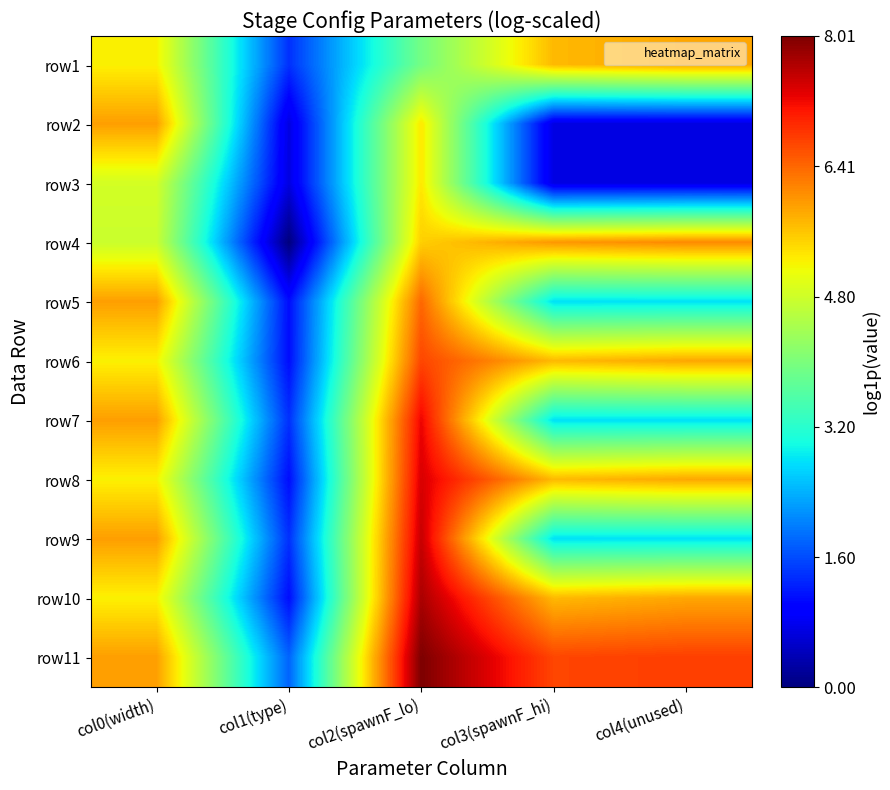

Reading left to right, what are all the values shown in this chart?

row1: col0(width)=5.2	col1(type)=1.4	col2(spawnF_lo)=3.9	col3(spawnF_hi)=5.7	col4(unused)=5.9
row2: col0(width)=5.9	col1(type)=0.7	col2(spawnF_lo)=5.3	col3(spawnF_hi)=0.7	col4(unused)=0.7
row3: col0(width)=4.9	col1(type)=0.7	col2(spawnF_lo)=5.3	col3(spawnF_hi)=0.7	col4(unused)=0.7
row4: col0(width)=4.8	col1(type)=0.0	col2(spawnF_lo)=5.5	col3(spawnF_hi)=6.0	col4(unused)=6.1
row5: col0(width)=5.9	col1(type)=1.1	col2(spawnF_lo)=6.4	col3(spawnF_hi)=2.8	col4(unused)=2.8
row6: col0(width)=5.2	col1(type)=1.1	col2(spawnF_lo)=6.7	col3(spawnF_hi)=5.7	col4(unused)=5.9
row7: col0(width)=5.9	col1(type)=1.4	col2(spawnF_lo)=7.2	col3(spawnF_hi)=2.8	col4(unused)=2.8
row8: col0(width)=5.2	col1(type)=1.1	col2(spawnF_lo)=7.4	col3(spawnF_hi)=5.7	col4(unused)=5.9
row9: col0(width)=5.9	col1(type)=1.4	col2(spawnF_lo)=7.5	col3(spawnF_hi)=2.8	col4(unused)=2.8
row10: col0(width)=5.2	col1(type)=1.1	col2(spawnF_lo)=7.7	col3(spawnF_hi)=5.7	col4(unused)=5.9
row11: col0(width)=5.9	col1(type)=1.8	col2(spawnF_lo)=8.0	col3(spawnF_hi)=6.7	col4(unused)=6.7